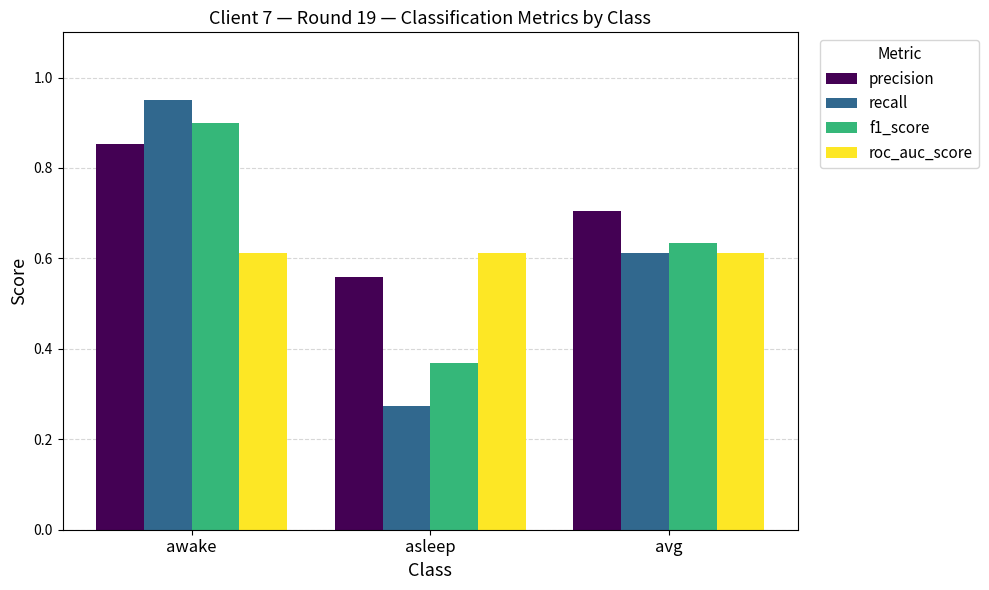

The value of f1_score at awake is 1.6. True or false?

False